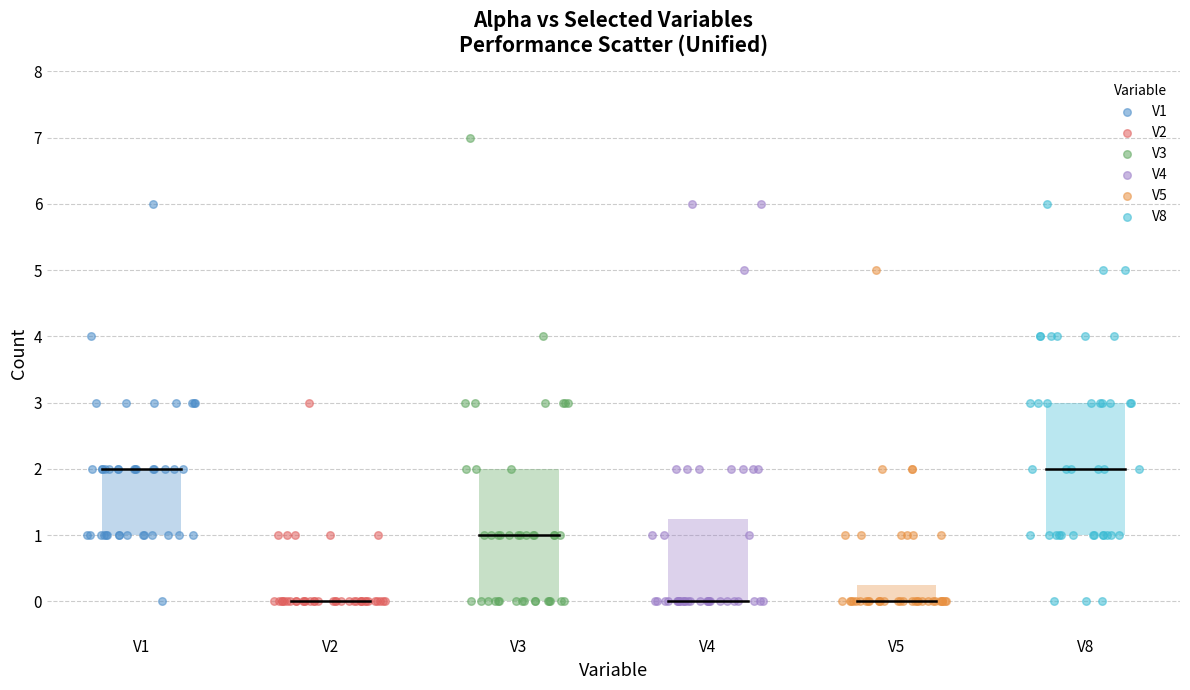

Which series reaches the maximum Y coordinate?

V3